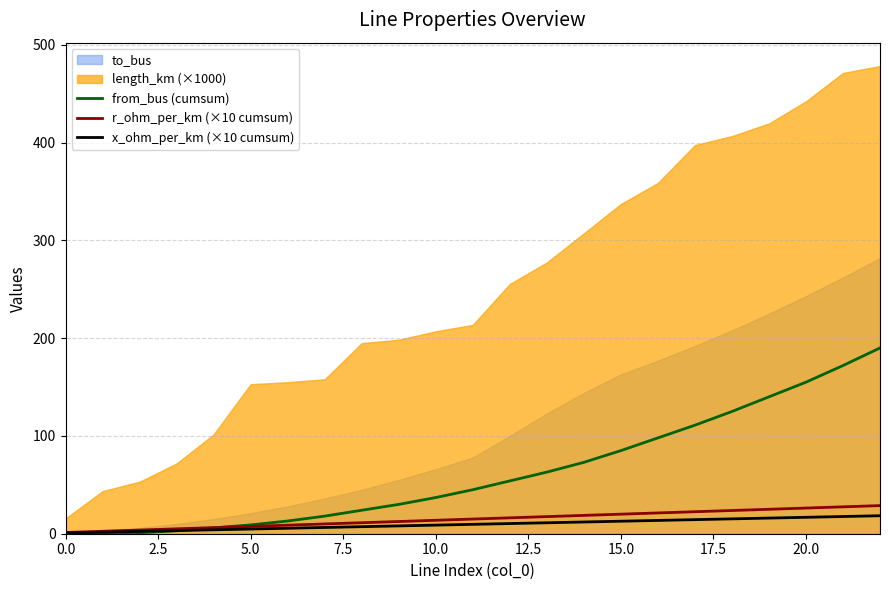

How many values in the x_ohm_per_km (×10 cumsum) series exceed 9?

12